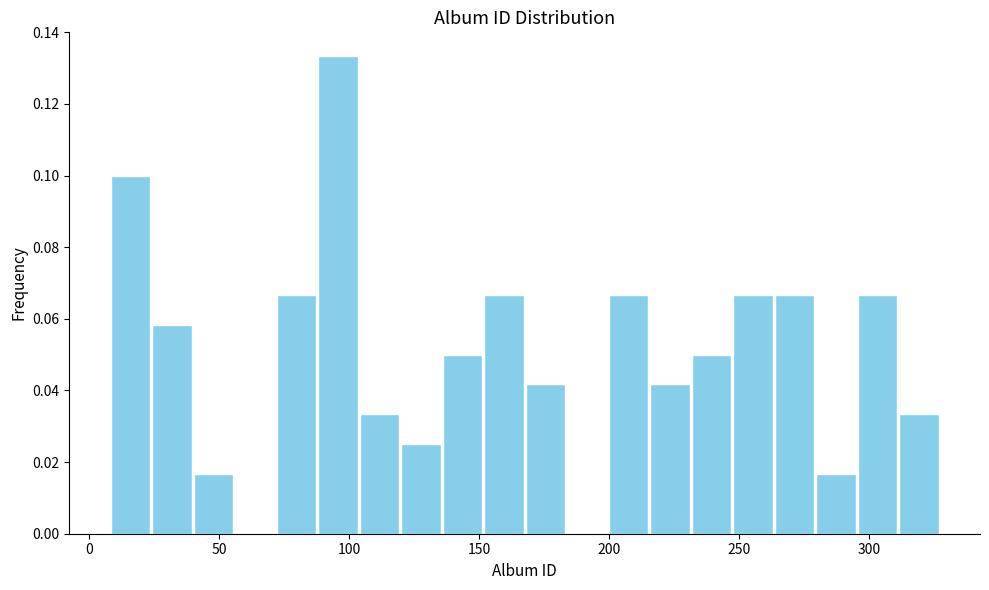

Read against the x-axis, roughly where is the centre of the tallest bar?

95